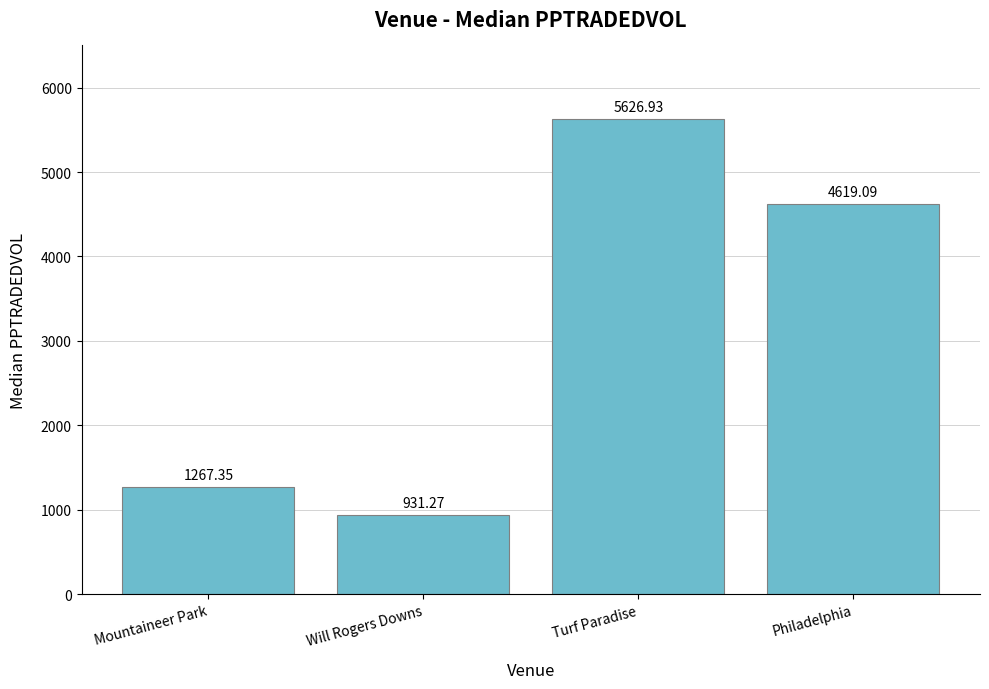

True or false: the data shows 4619.1 at Philadelphia.

True